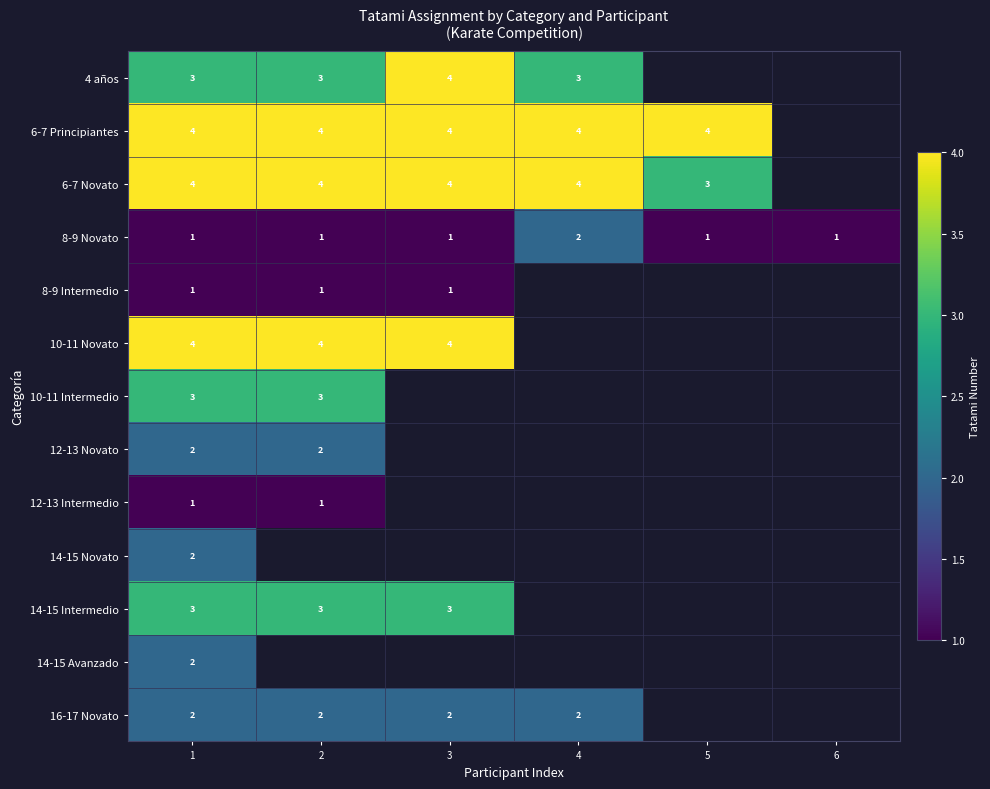

Which label corresponds to the largest value in the chart?

3